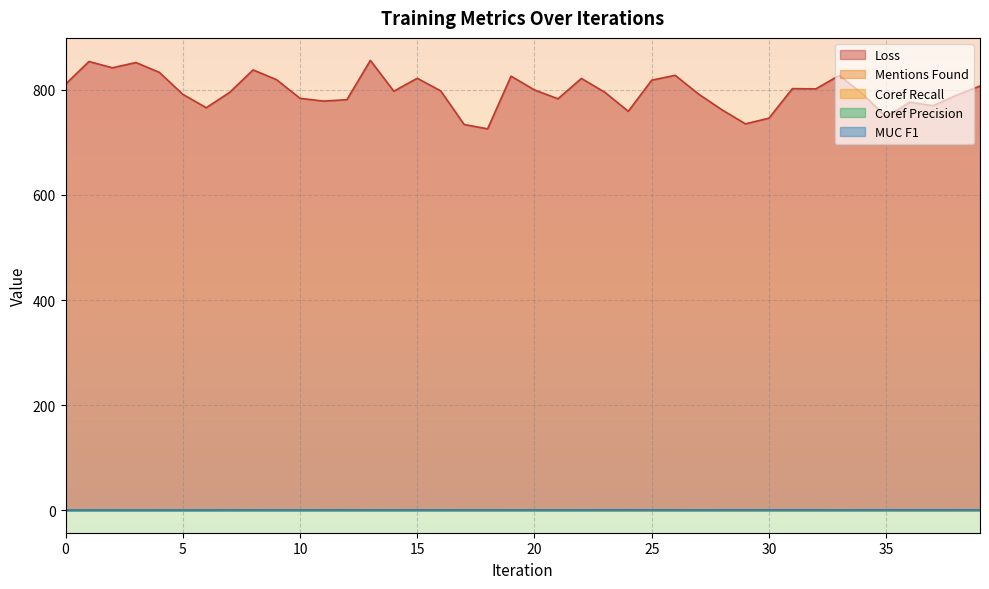

What are all the series names shown in the legend?

Loss, Mentions Found, Coref Recall, Coref Precision, MUC F1